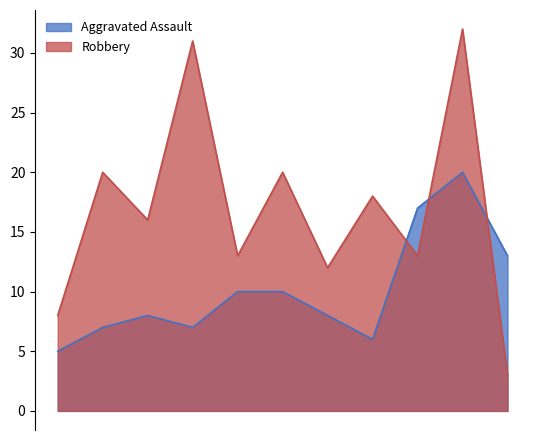

What is the difference between the second highest and minimum values in the Aggravated Assault series?

12